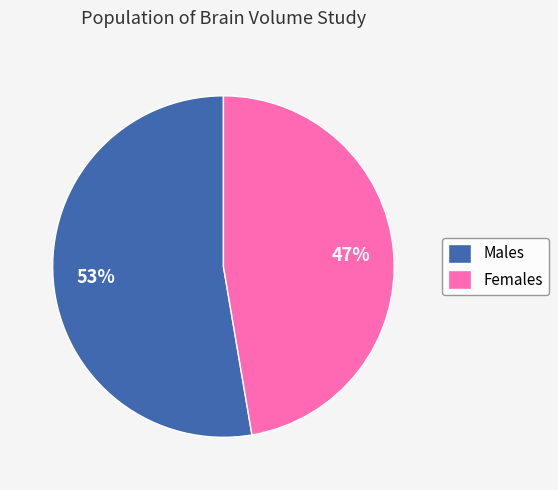

How many segments does this pie chart have?

2